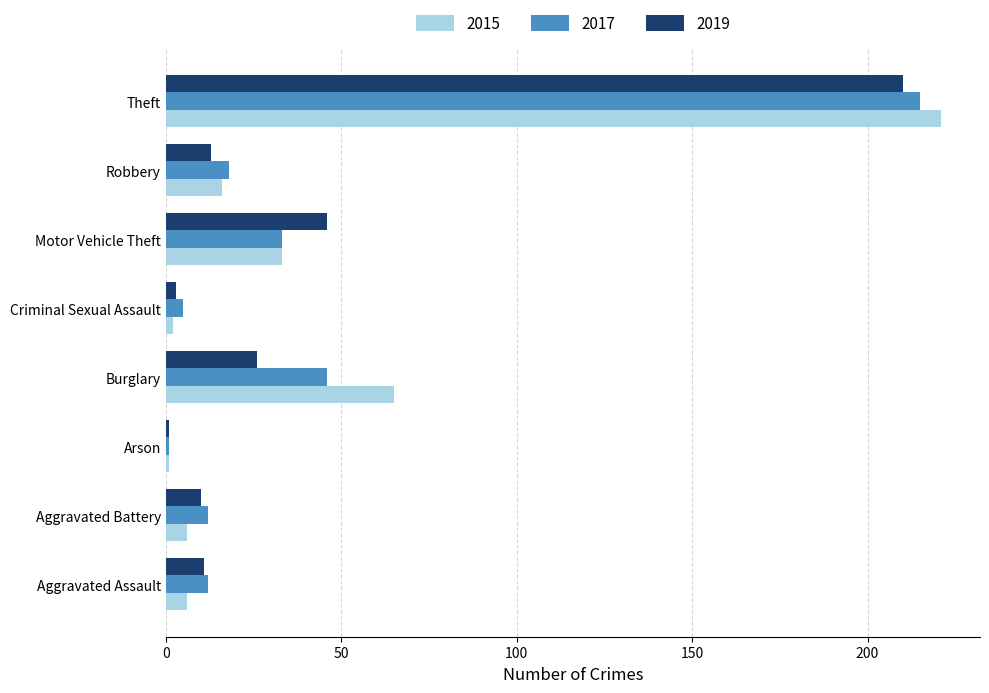

Is it true that 2019 equals 10 at Aggravated Battery?

True